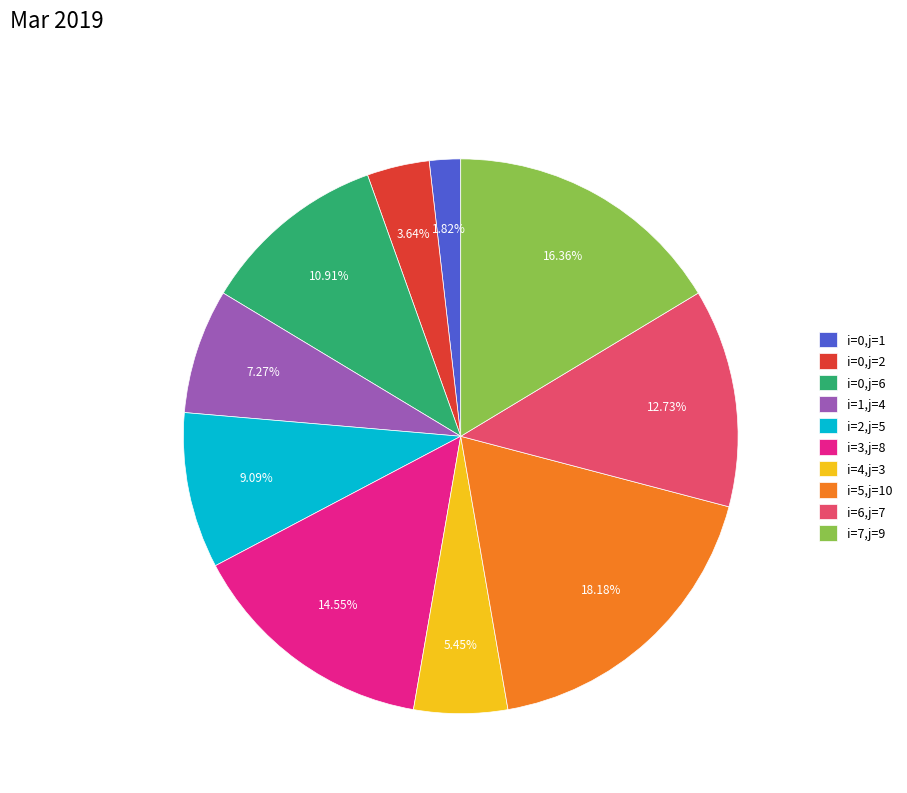

How many segments does this pie chart have?

10